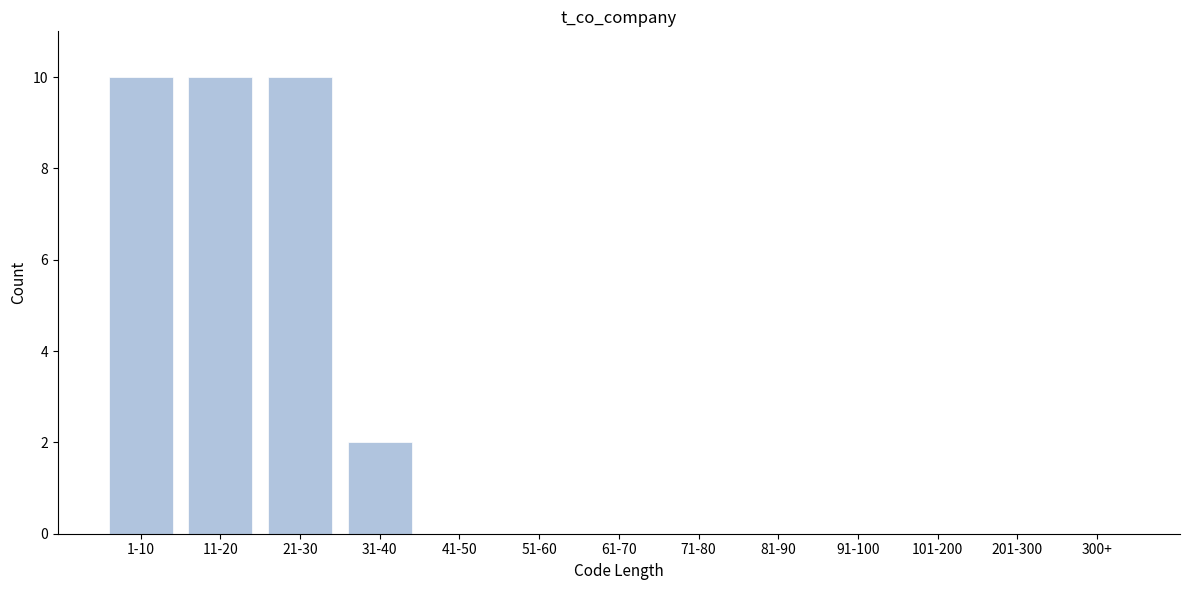

Reading left to right, transcribe all the data shown in this chart.

1-10=10	11-20=10	21-30=10	31-40=2	41-50=0	51-60=0	61-70=0	71-80=0	81-90=0	91-100=0	101-200=0	201-300=0	300+=0